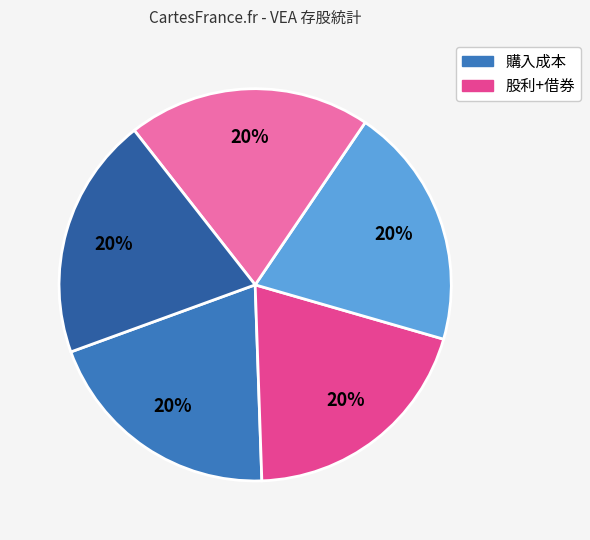

To the nearest percent, what is the average slice percentage?

20%